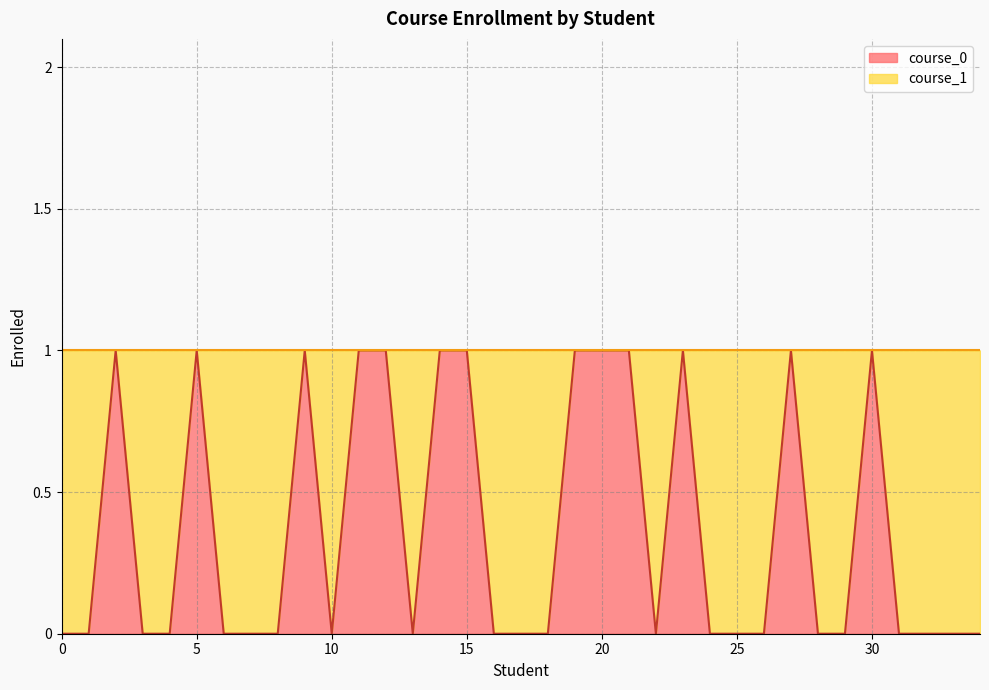

List the labels in order of value, largest first.

2, 5, 9, 11, 12, 14, 15, 19, 20, 21, 23, 27, 30, 0, 1, 3, 4, 6, 7, 8, 10, 13, 16, 17, 18, 22, 24, 25, 26, 28, 29, 31, 32, 33, 34